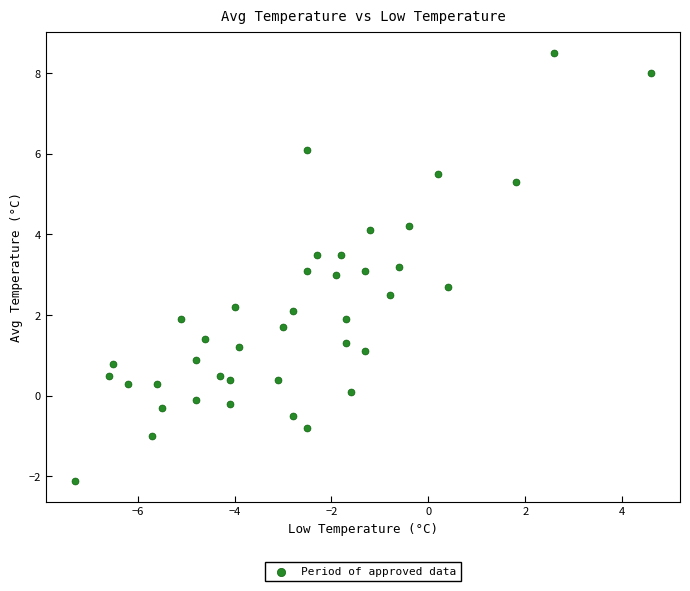

What is the range of Y values (max minus min)?

10.6